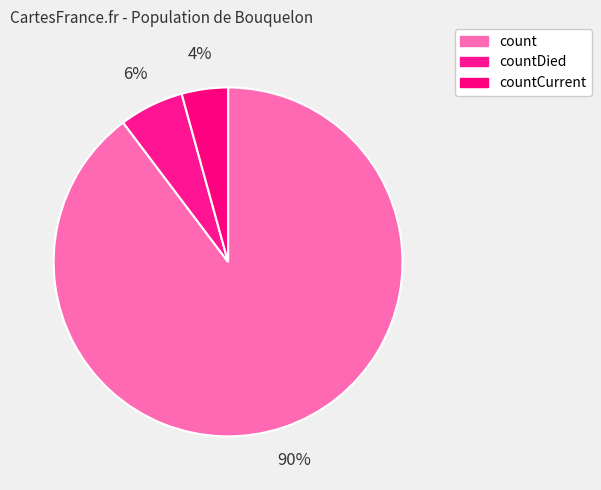

Which category has the biggest portion of the pie?

count